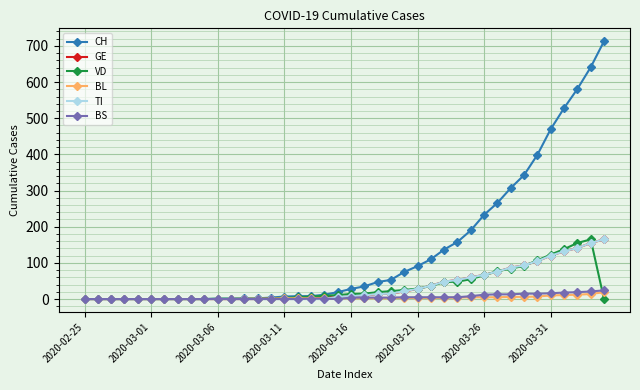

How many series are shown in this chart?

6